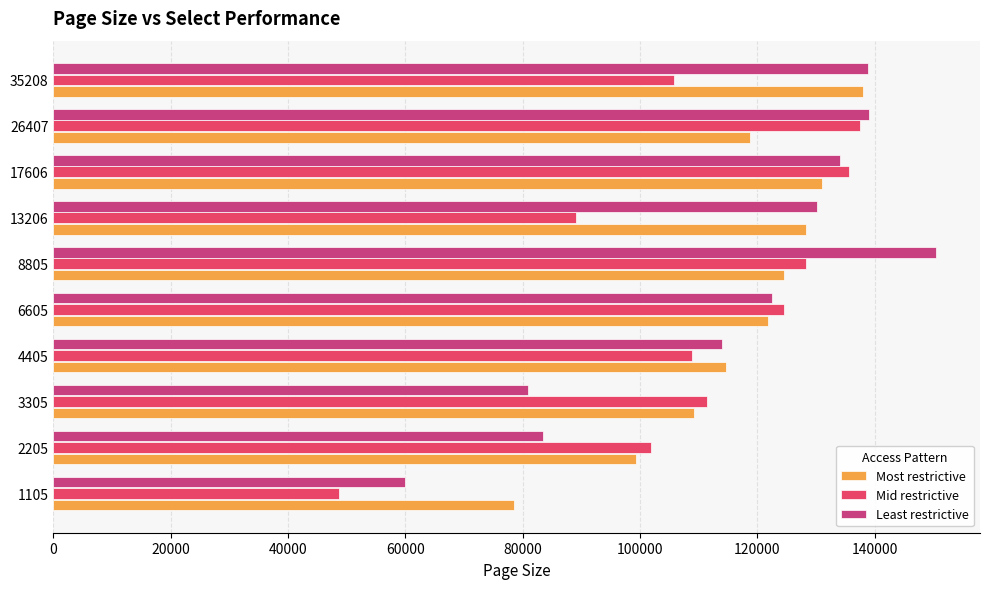

Count the number of data series in this chart.

3